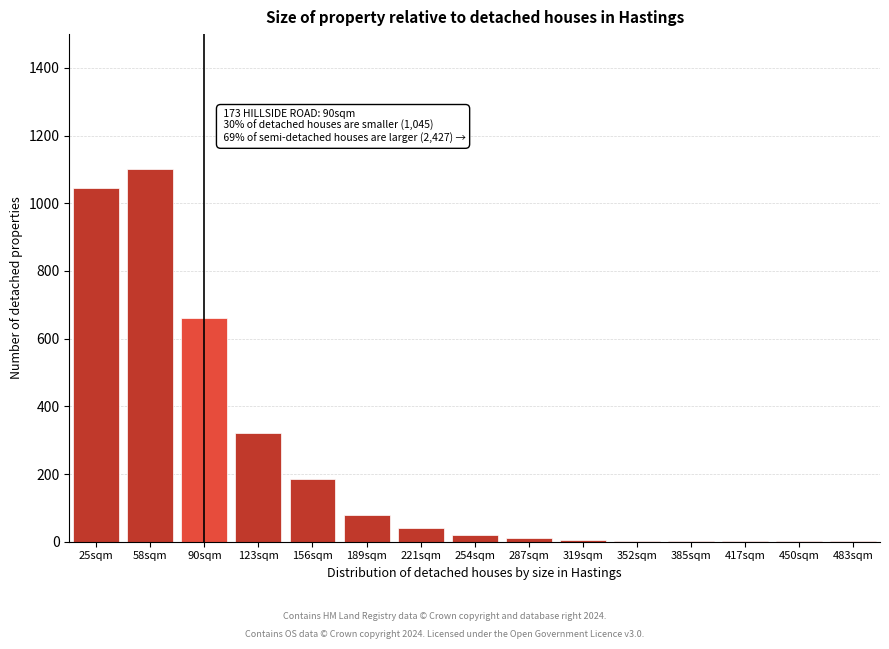

True or false: the data shows 320 at 123sqm.

True